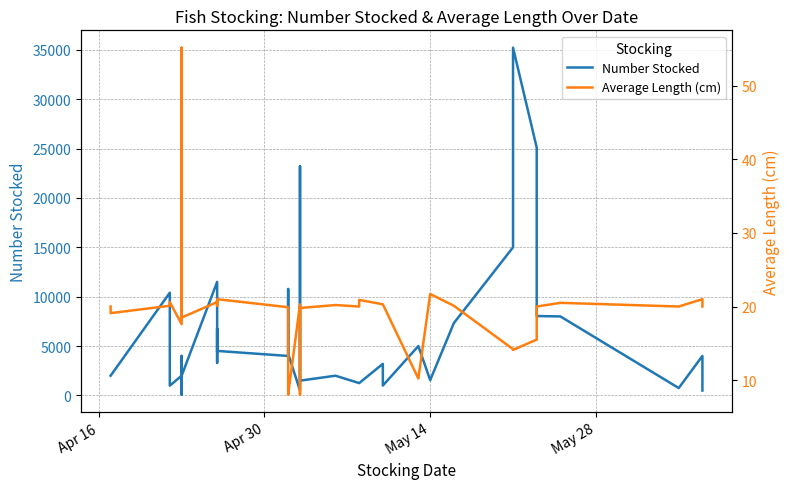

Reading right to left, what are all the values shown in this chart?

Number Stocked: 500.0	1750.0	4000.0	750.0	8000.0	8043.0	25102.0	35210.0	15000.0	7326.0	1550.0	5000.0	1000.0	3200.0	1250.0	1250.0	2000.0	1500.0	4713.0	22088.0	23199.0	500.0	4221.0	10779.0	4000.0	4510.0	4428.0	6768.0	3304.0	11500.0	2000.0	72.0	109.0	4000.0	2500.0	2000.0	990.0	10400.0	2000.0	2000.0
Average Length (cm): 20.0	20.8	21.0	20.0	20.5	20.0	15.5	14.1	14.2	20.1	21.7	10.2	20.3	20.3	20.9	20.0	20.2	19.8	8.2	8.2	8.0	20.3	8.0	8.4	19.9	21.0	20.1	20.1	20.7	20.6	18.5	41.5	55.2	19.4	20.4	17.6	20.6	20.1	19.1	20.0